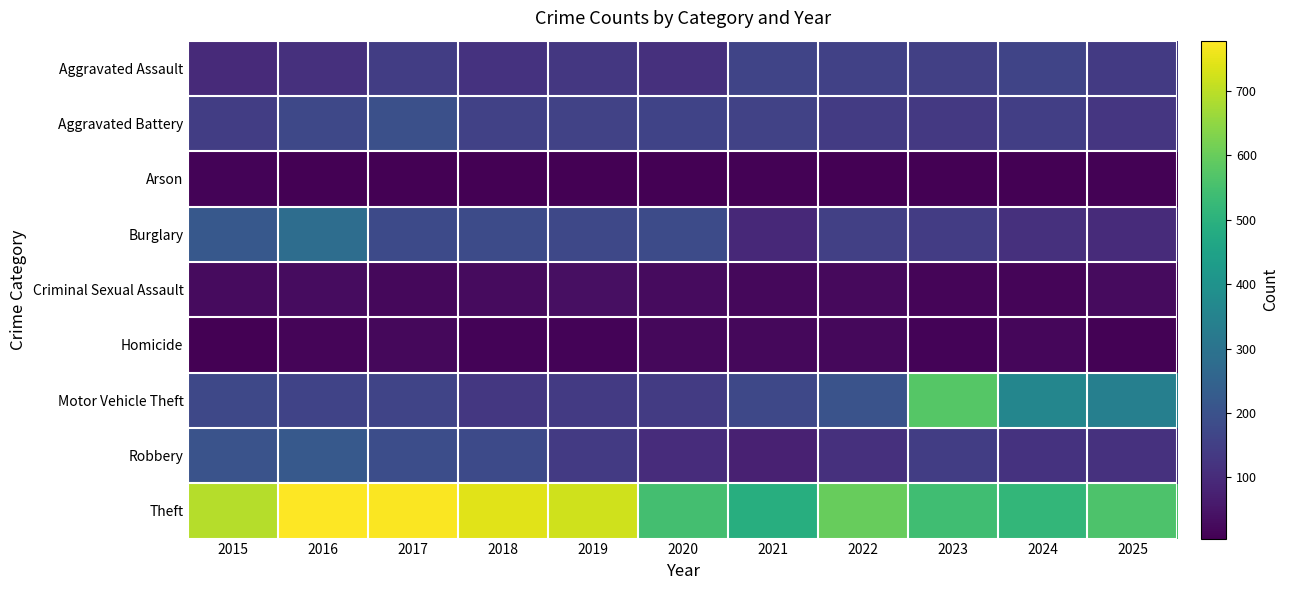

Which series has the widest spread of values?

Motor Vehicle Theft